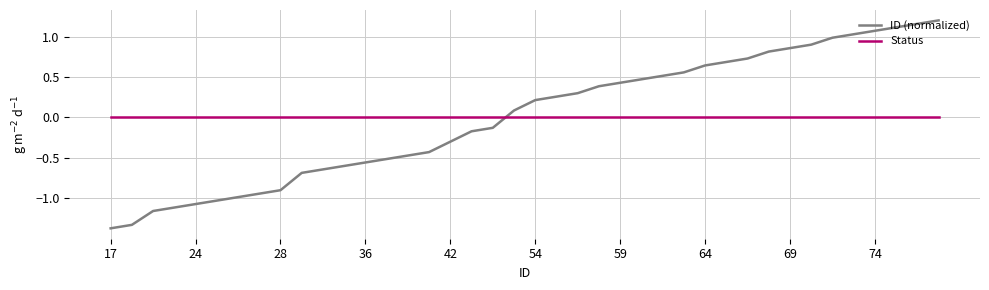

True or false: ID (normalized) and Status intersect in this chart.

True